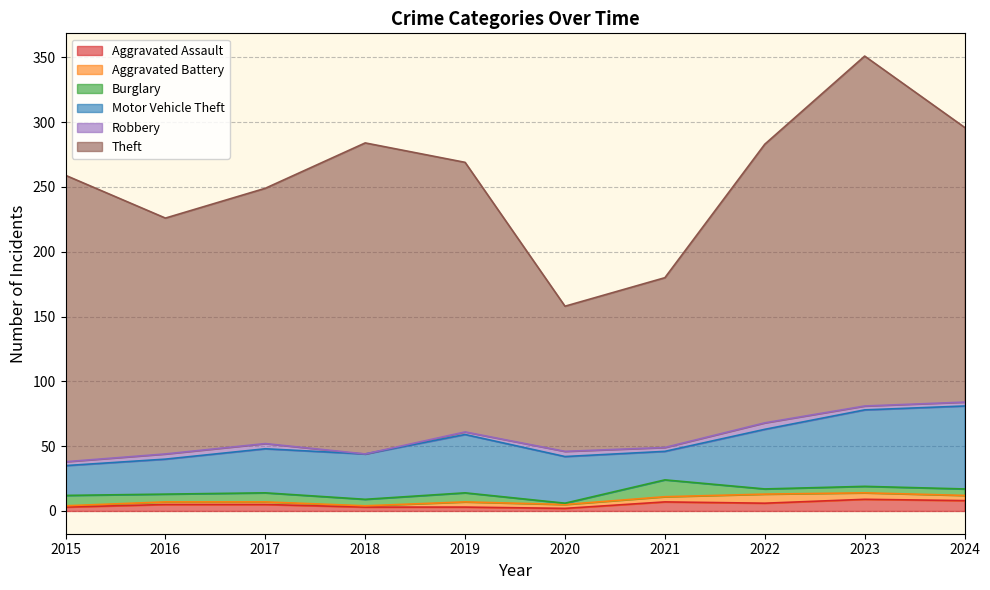

The Theft series shows 216 at 2021. True or false?

False